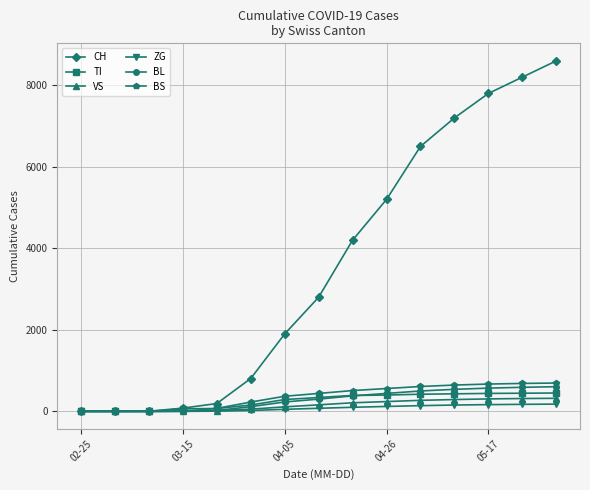

What is the difference between the second highest and second lowest values in the VS series?

315